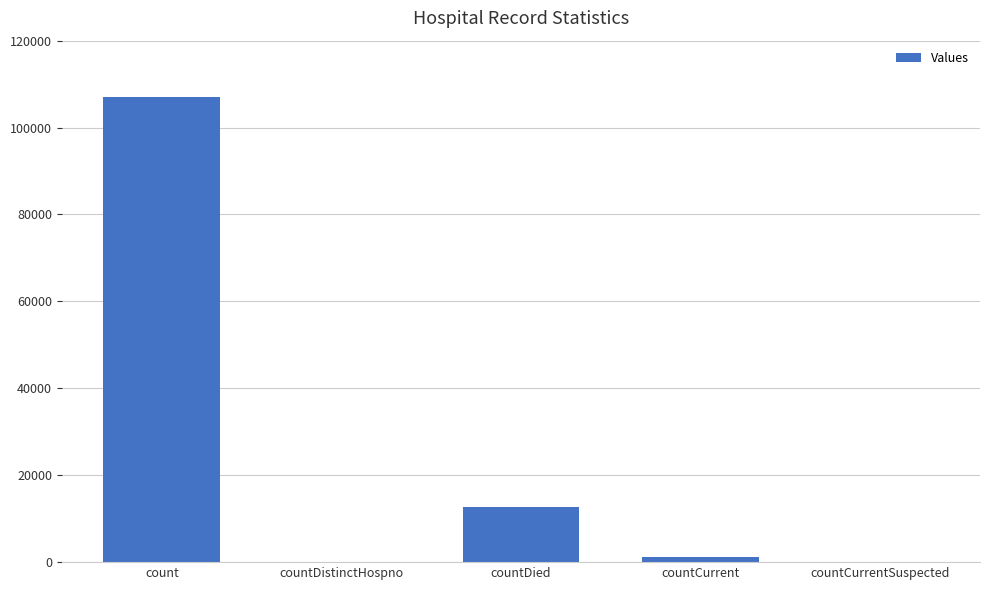

What is the maximum value shown in the chart?

106994